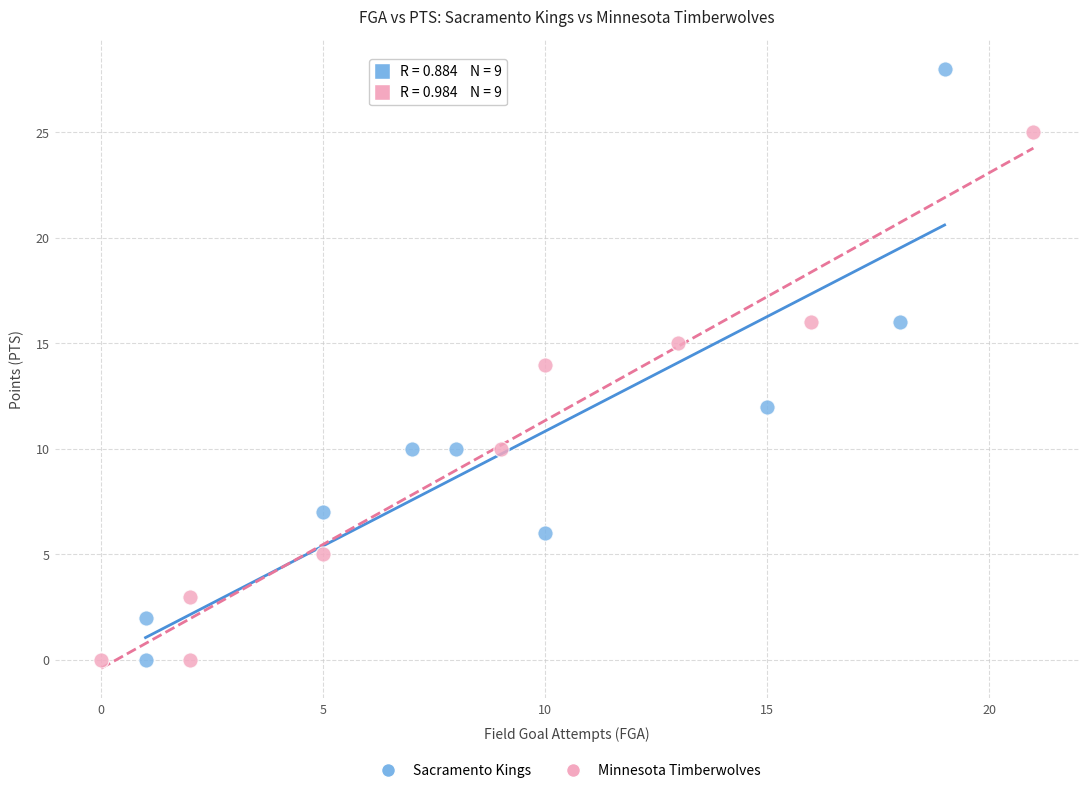

Which series has the largest Y range (max minus min)?

Sacramento Kings